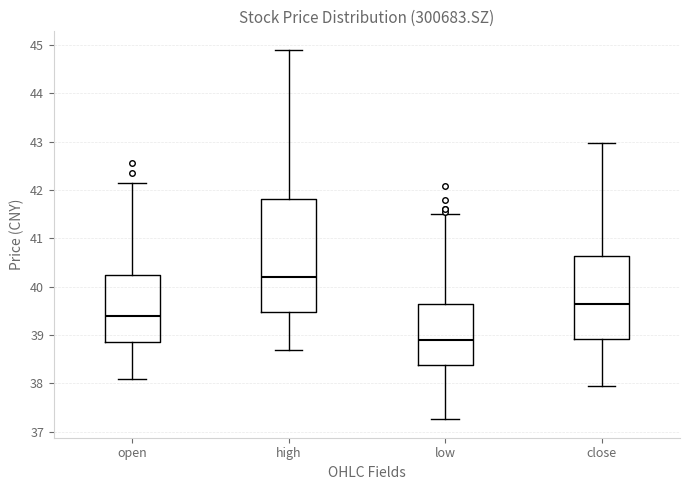

Which box has the lowest median line?

low